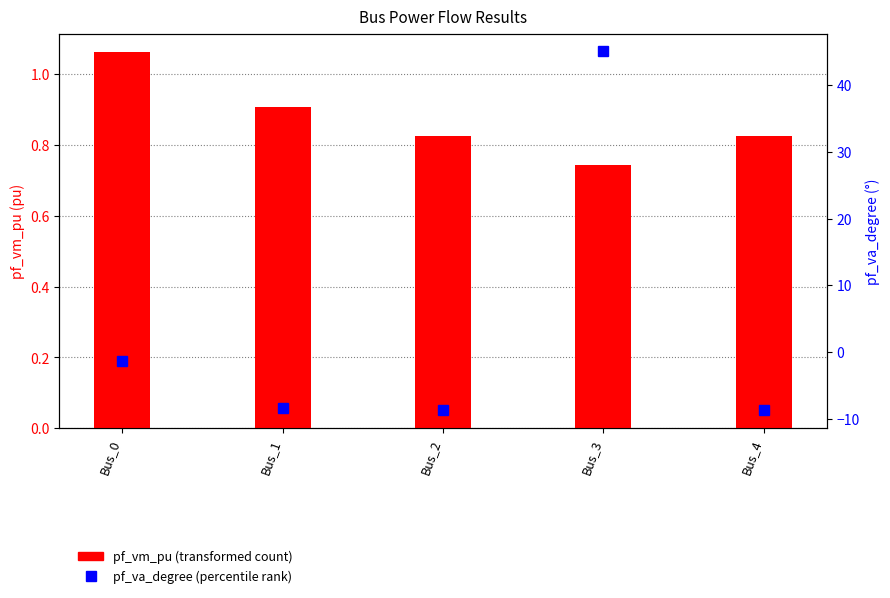

List the series in order of their peak value, highest first.

pf_va_degree, pf_vm_pu